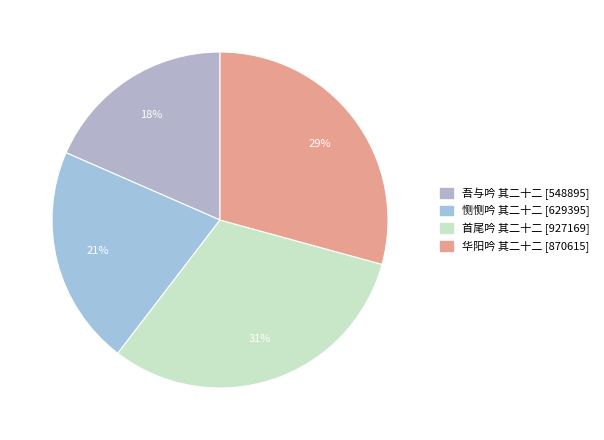

To the nearest percent, what is the difference between the largest and smallest slice percentages?

13%